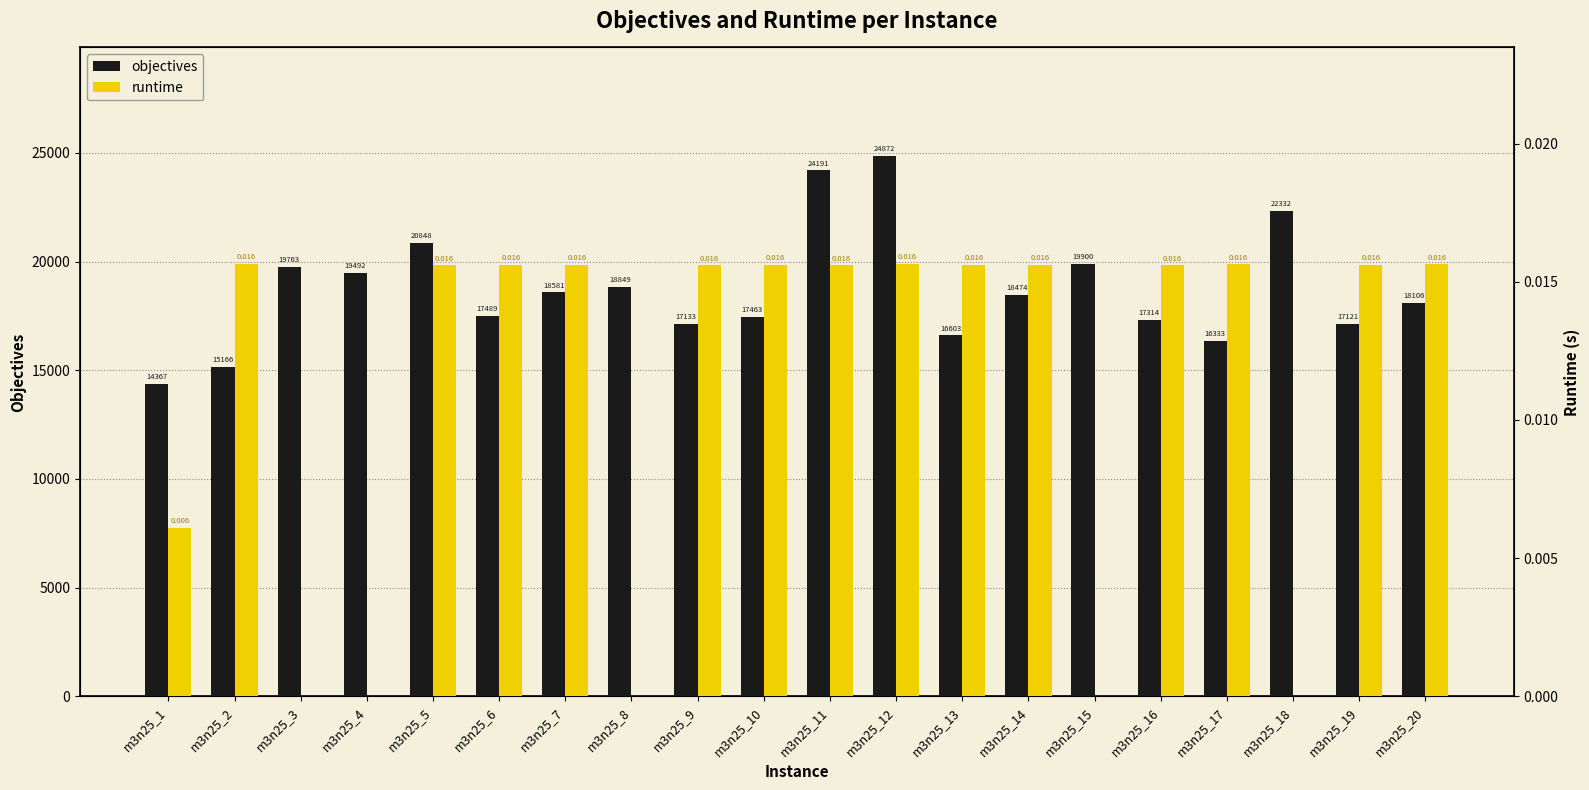

Are the bars horizontal?

No